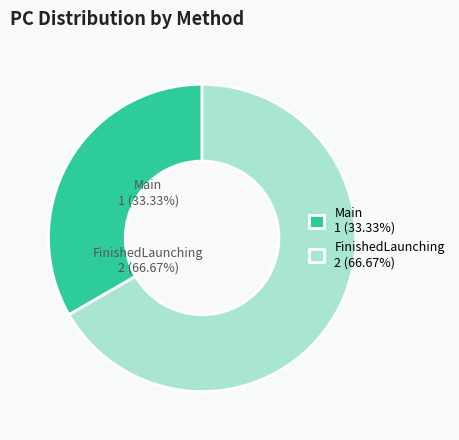

Rank the categories by value from lowest to highest.

Main, FinishedLaunching